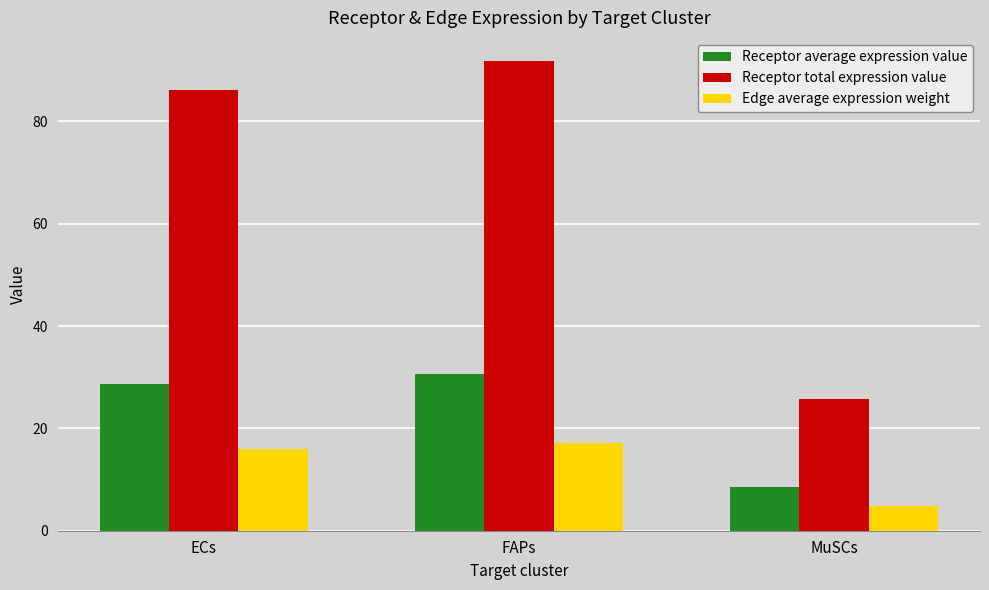

Where does the Edge average expression weight series first go above 16?

ECs